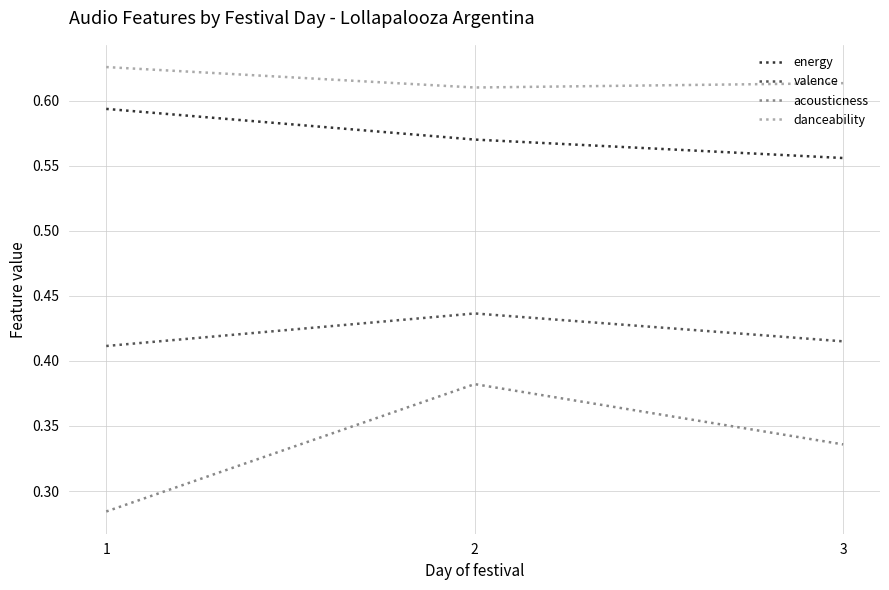

Which series has the largest range (max minus min)?

acousticness